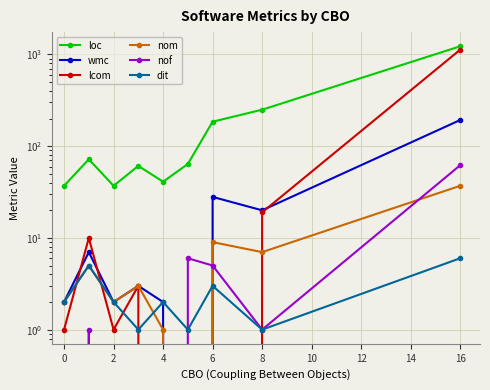

How many data points in nof are less than 1?

4